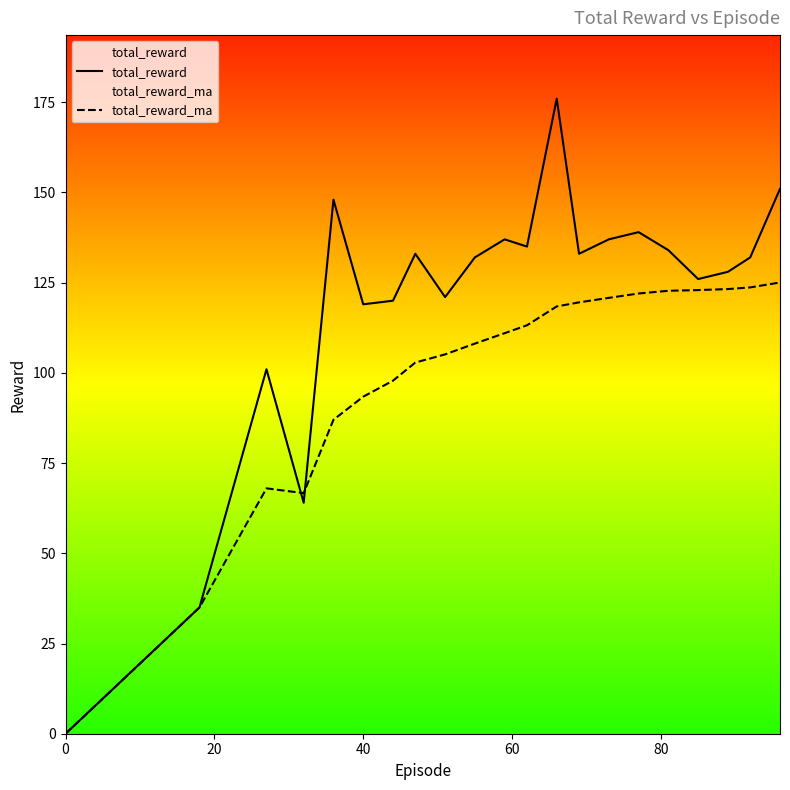

Count the number of categories in the chart.

21